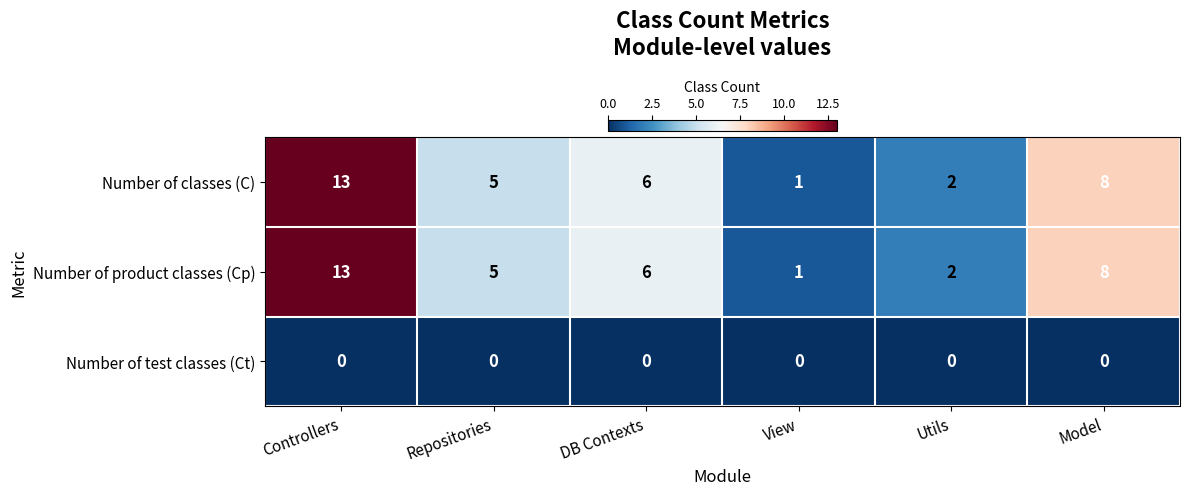

The value of Number of classes (C) at Repositories is 2. True or false?

False